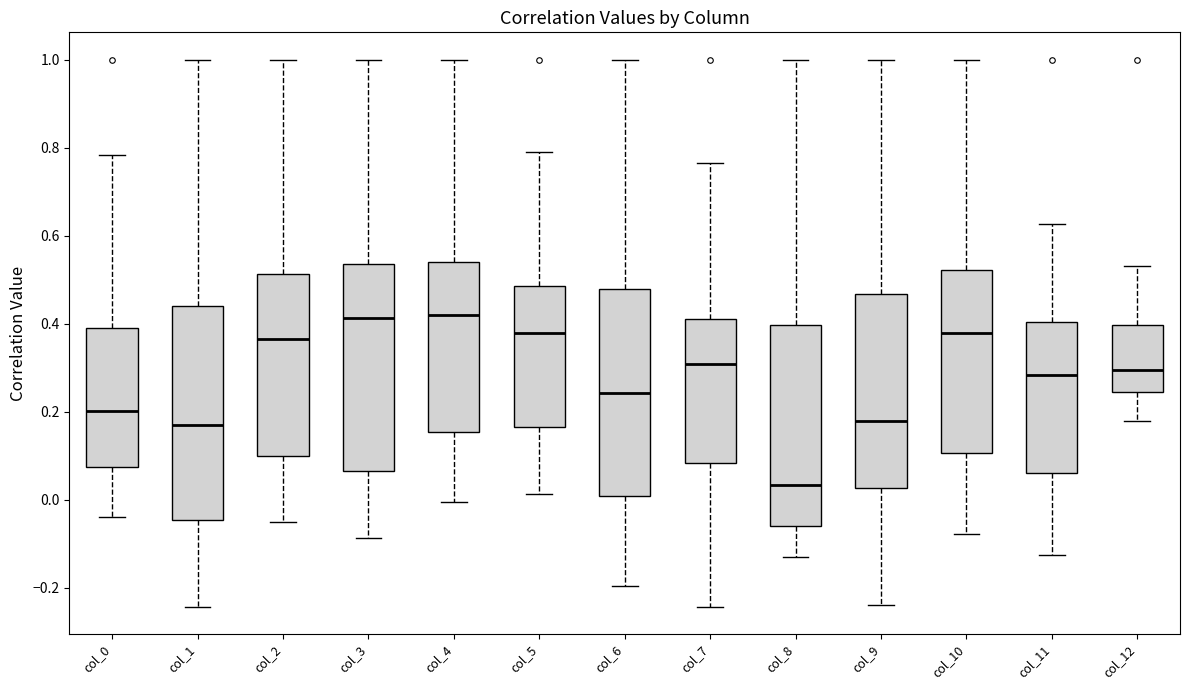

Reading left to right, transcribe this box plot: for each box, give where its median line is, the range the box spans, and where its two whiskers end, as read against the y-axis. The values are not printed on the chart, so give them approximately, as read against the axis.

col_0: median 0.20, box 0.08 to 0.40, whiskers -0.04 to 0.78
col_1: median 0.16, box -0.04 to 0.44, whiskers -0.24 to 1.00
col_2: median 0.36, box 0.10 to 0.52, whiskers -0.06 to 1.00
col_3: median 0.42, box 0.06 to 0.54, whiskers -0.08 to 1.00
col_4: median 0.42, box 0.16 to 0.54, whiskers 0.00 to 1.00
col_5: median 0.38, box 0.16 to 0.48, whiskers 0.02 to 0.78
col_6: median 0.24, box 0.00 to 0.48, whiskers -0.20 to 1.00
col_7: median 0.30, box 0.08 to 0.42, whiskers -0.24 to 0.76
col_8: median 0.04, box -0.06 to 0.40, whiskers -0.12 to 1.00
col_9: median 0.18, box 0.02 to 0.46, whiskers -0.24 to 1.00
col_10: median 0.38, box 0.10 to 0.52, whiskers -0.08 to 1.00
col_11: median 0.28, box 0.06 to 0.40, whiskers -0.12 to 0.62
col_12: median 0.30, box 0.24 to 0.40, whiskers 0.18 to 0.54